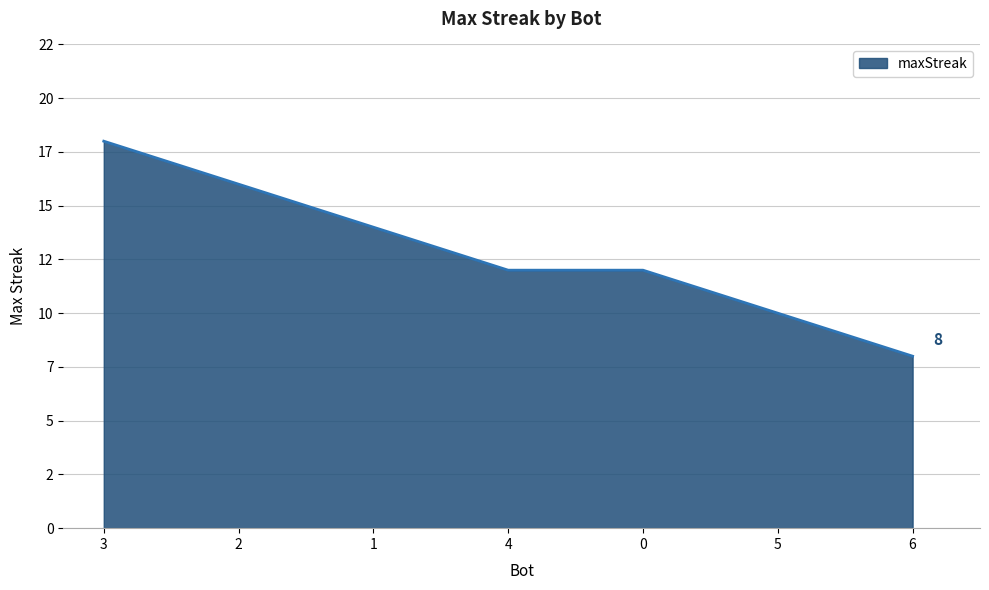

Reading left to right, extract all data points from this chart.

18	16	14	12	12	10	8